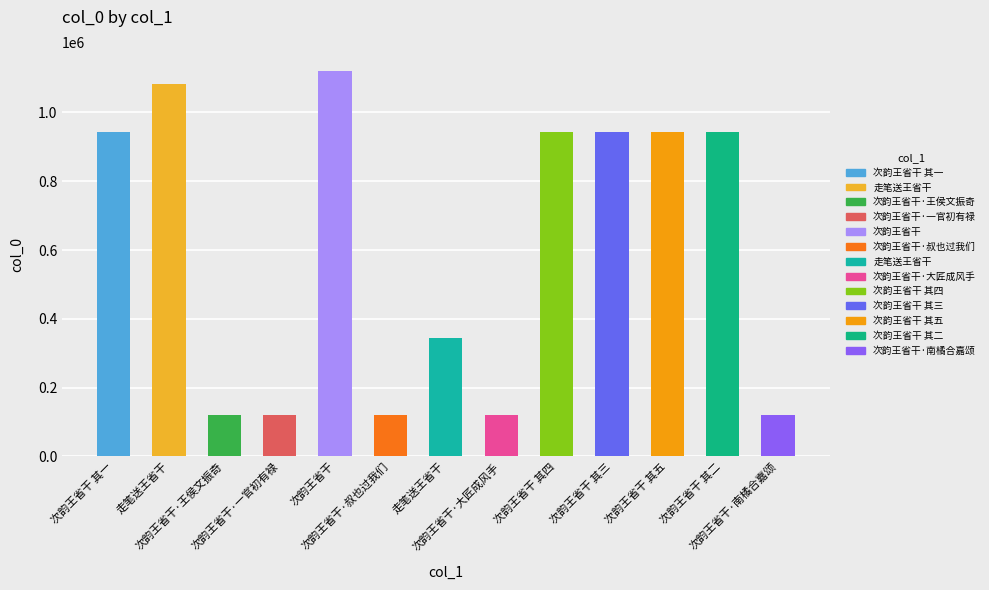

Reading left to right, extract all data points from this chart.

次韵王省干 其一=943791	走笔送王省干=1084183	次韵王省干·王侯文振奇=119941	次韵王省干·一官初有禄=119943	次韵王省干=1119658	次韵王省干·叔也过我们=119940	走笔送王省干=345288	次韵王省干·大匠成风手=119939	次韵王省干 其四=943793	次韵王省干 其三=943792	次韵王省干 其五=943790	次韵王省干 其二=943789	次韵王省干·南橘合嘉颂=119942